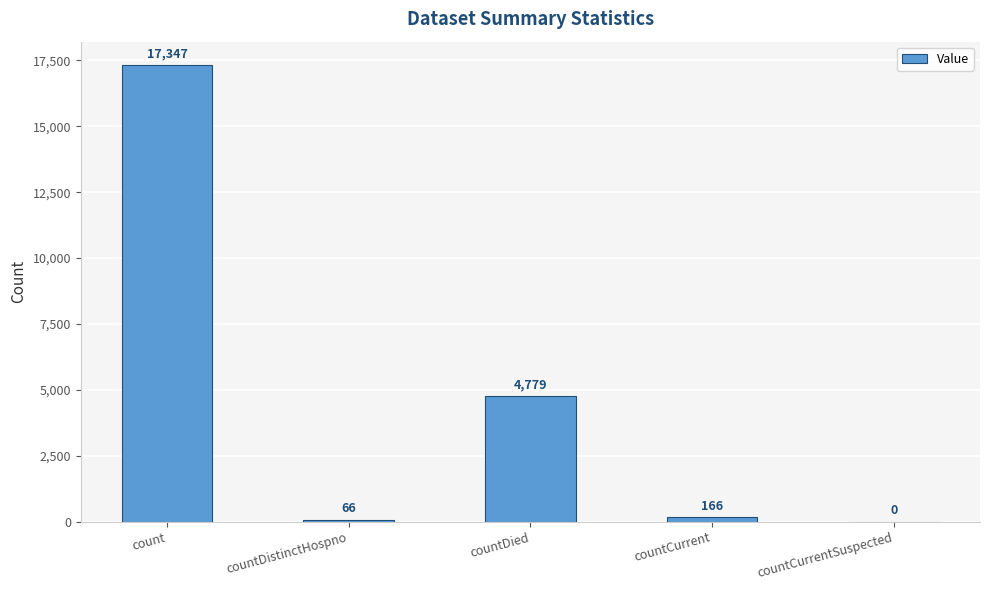

What is the change in value from countCurrent to countCurrentSuspected?

-166